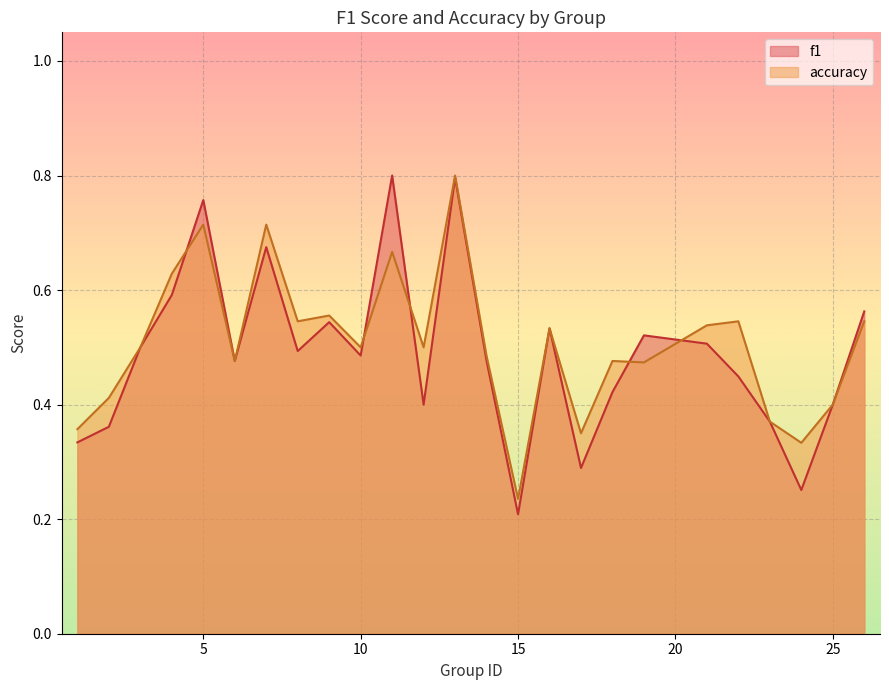

What is the average value of the f1 series?

0.5